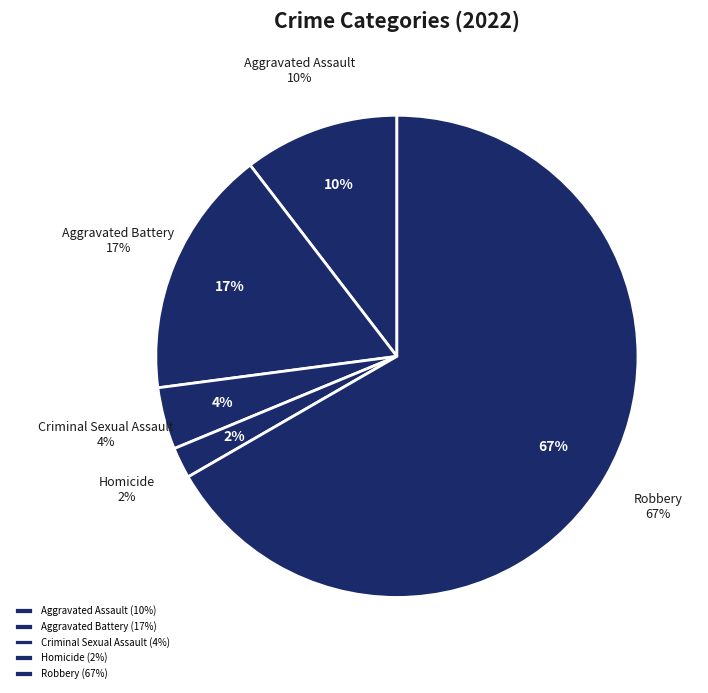

Does Homicide account for over 50% of the chart?

No